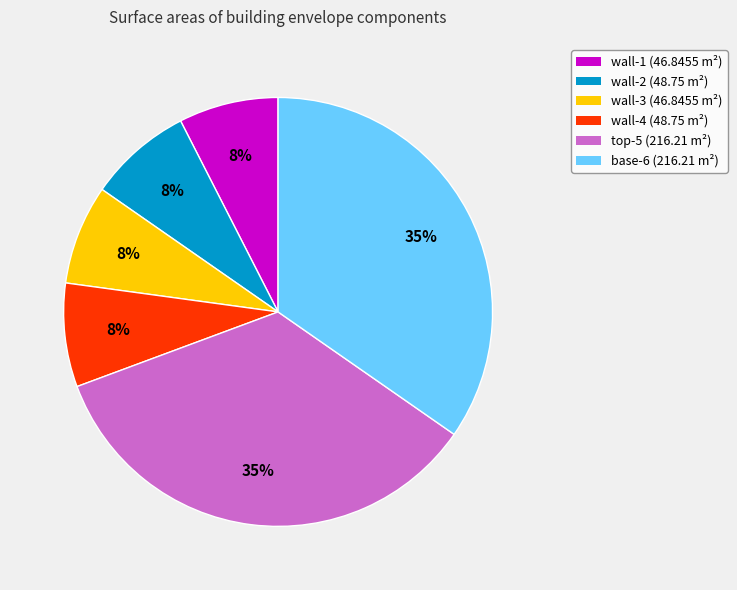

What percentage is the wall-2 slice, to the nearest percent?

8%